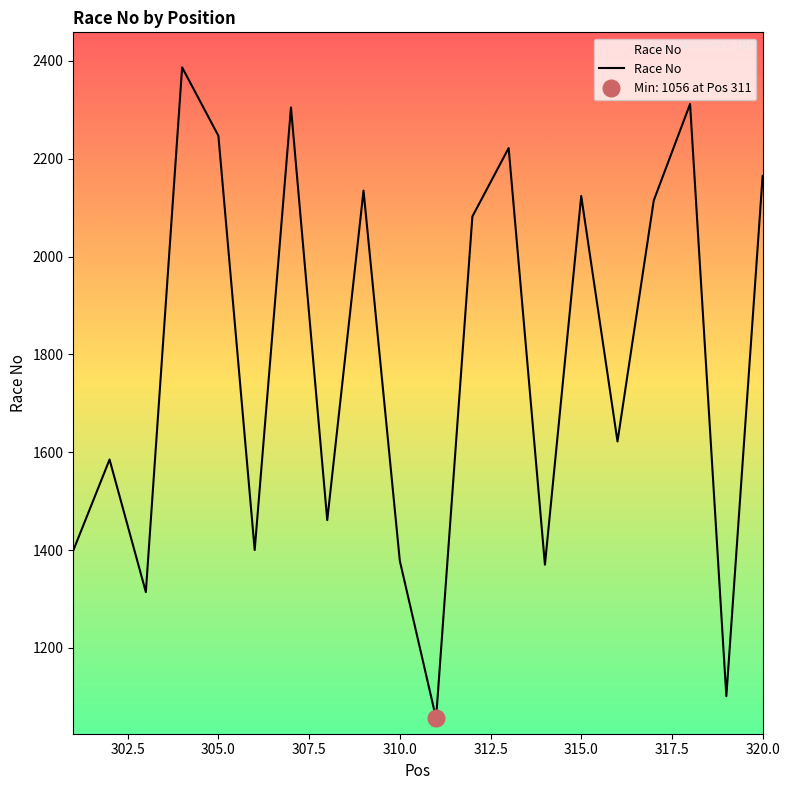

What is the minimum value for Race No?

1056